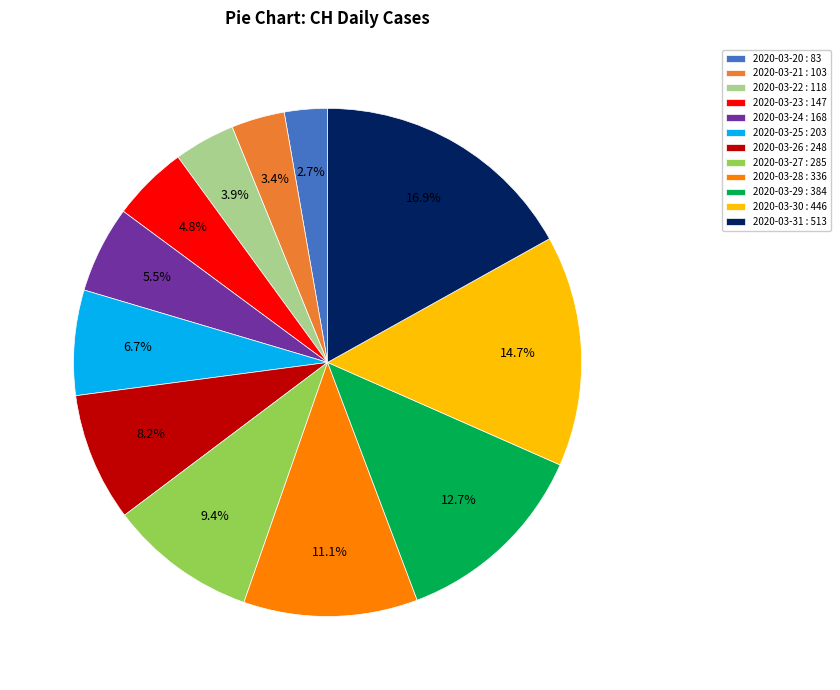

Count the number of slices in the pie.

12